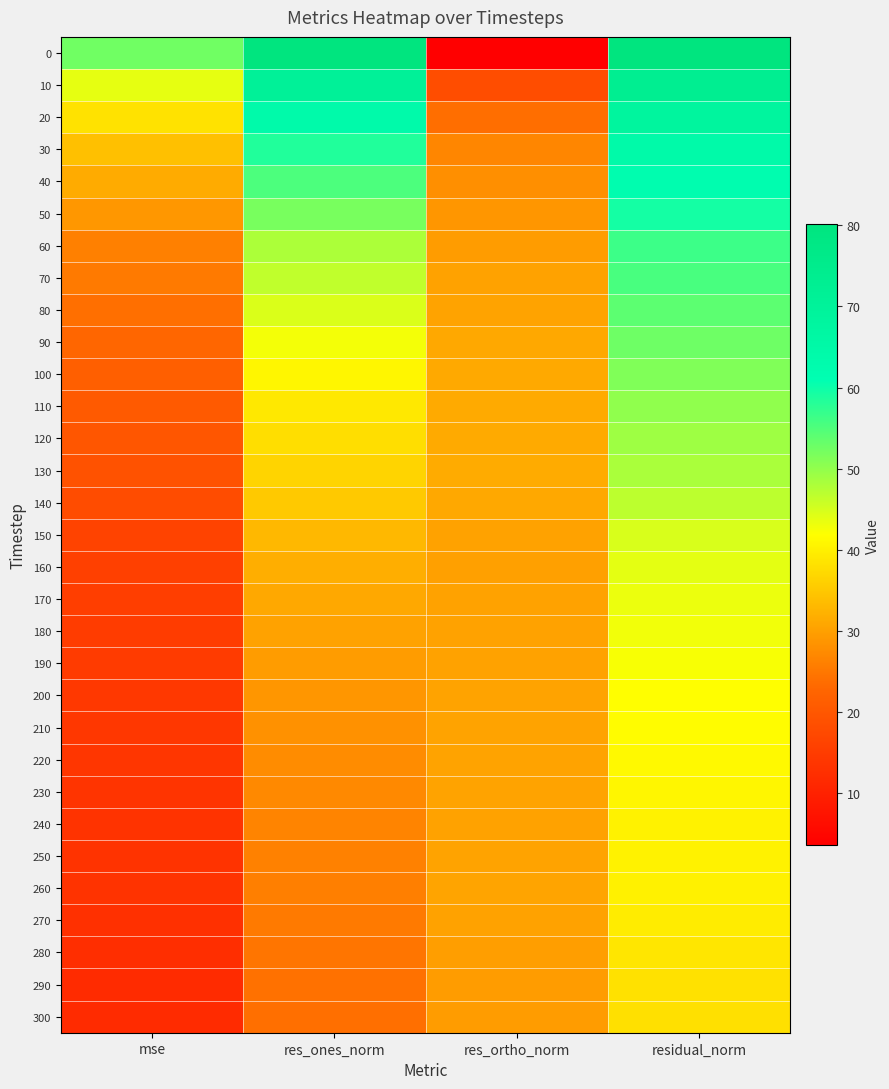

Rank the series by their maximum value, from highest to lowest.

0, 10, 20, 30, 40, 50, 60, 70, 80, 90, 100, 110, 120, 130, 140, 150, 160, 170, 180, 190, 200, 210, 220, 230, 240, 250, 260, 270, 280, 290, 300